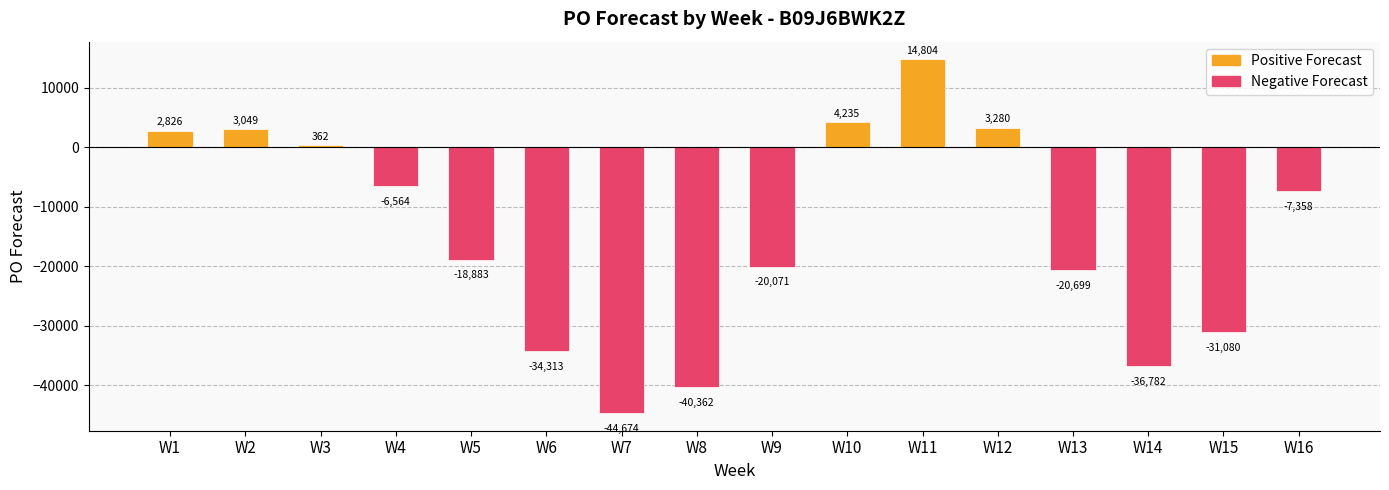

What is the change in value from W5 to W13?

-1816